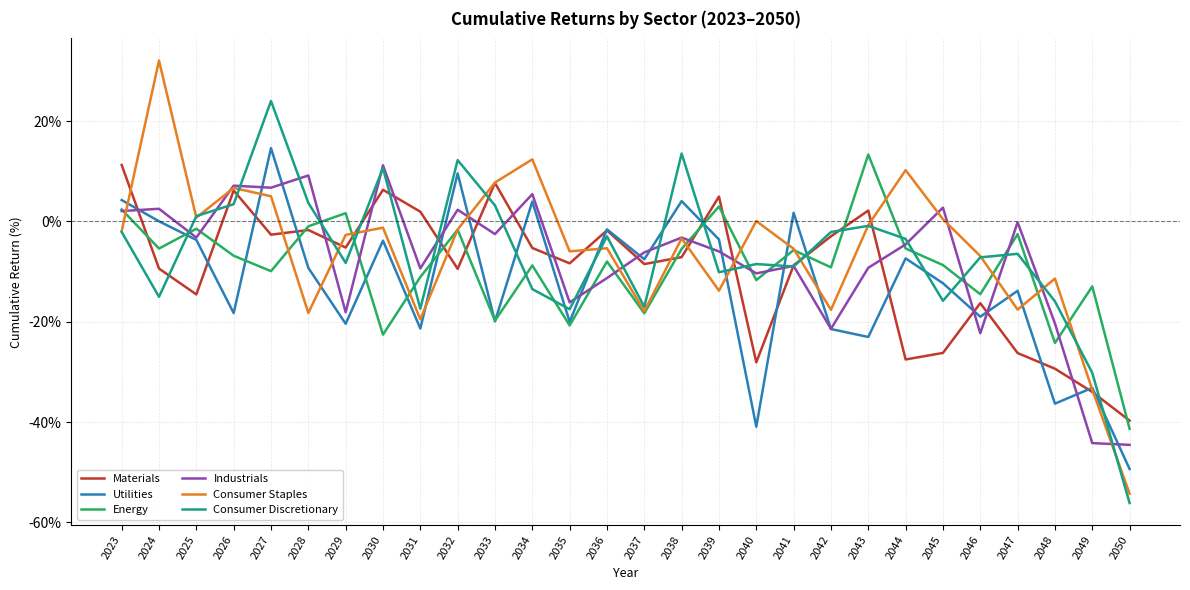

At which category does the chart reach its minimum across all series?

2050